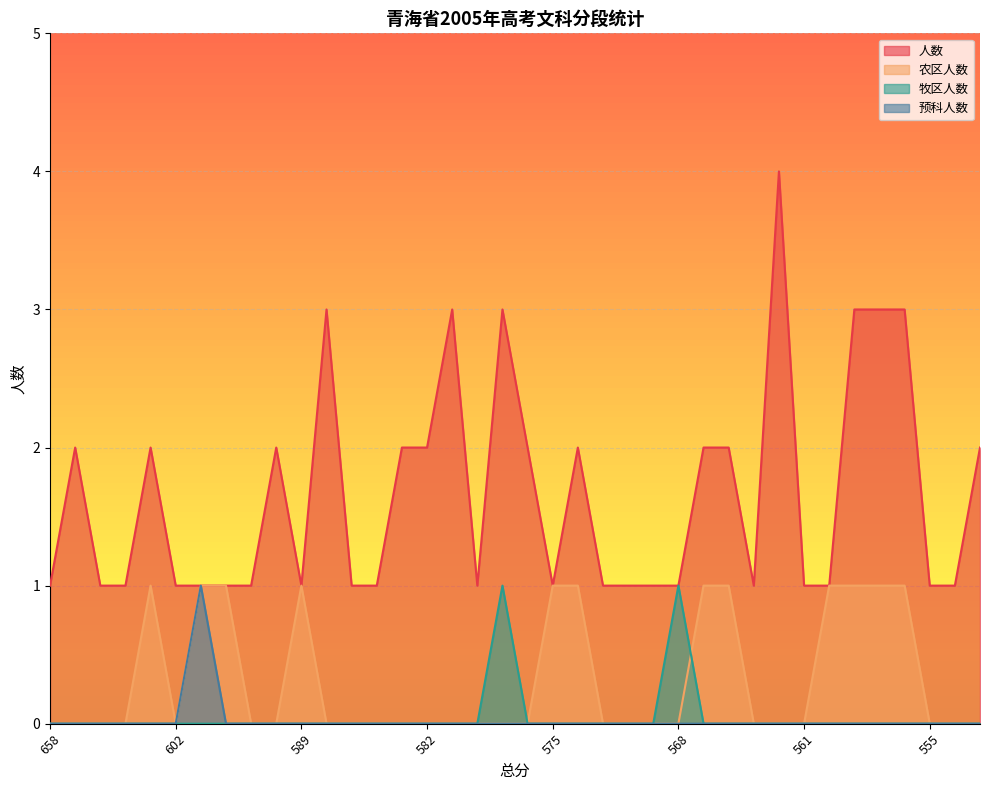

Which series changed the most between 585 and 575?

农区人数